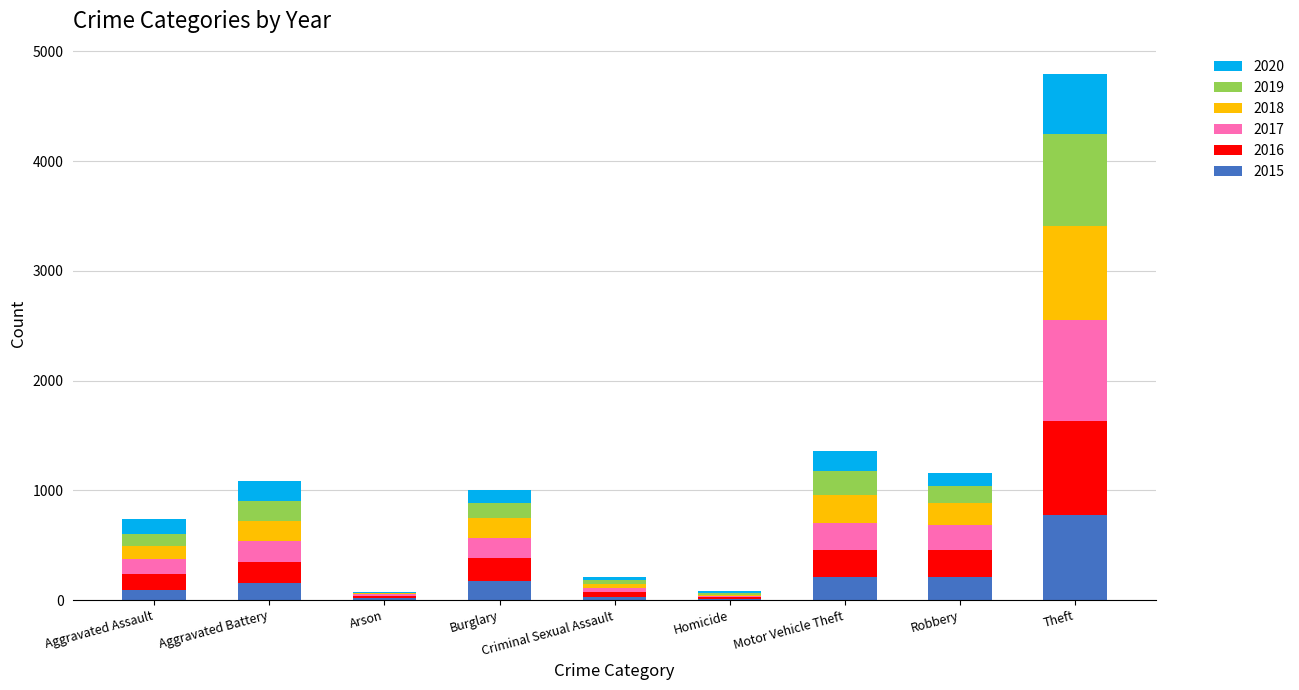

At which category is the sum across all series the highest?

Theft